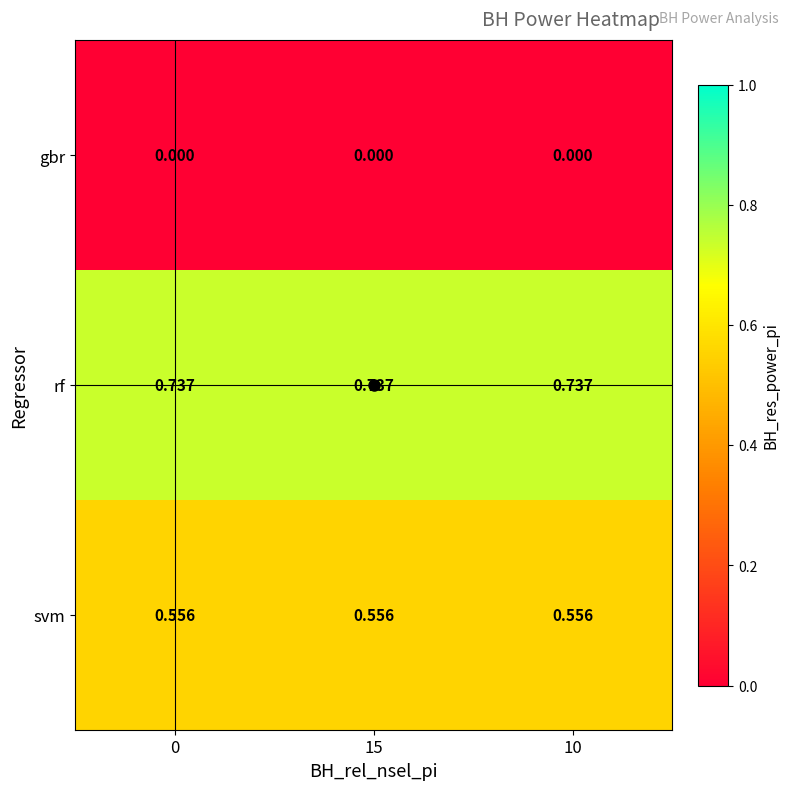

How many data points does each series have?

3